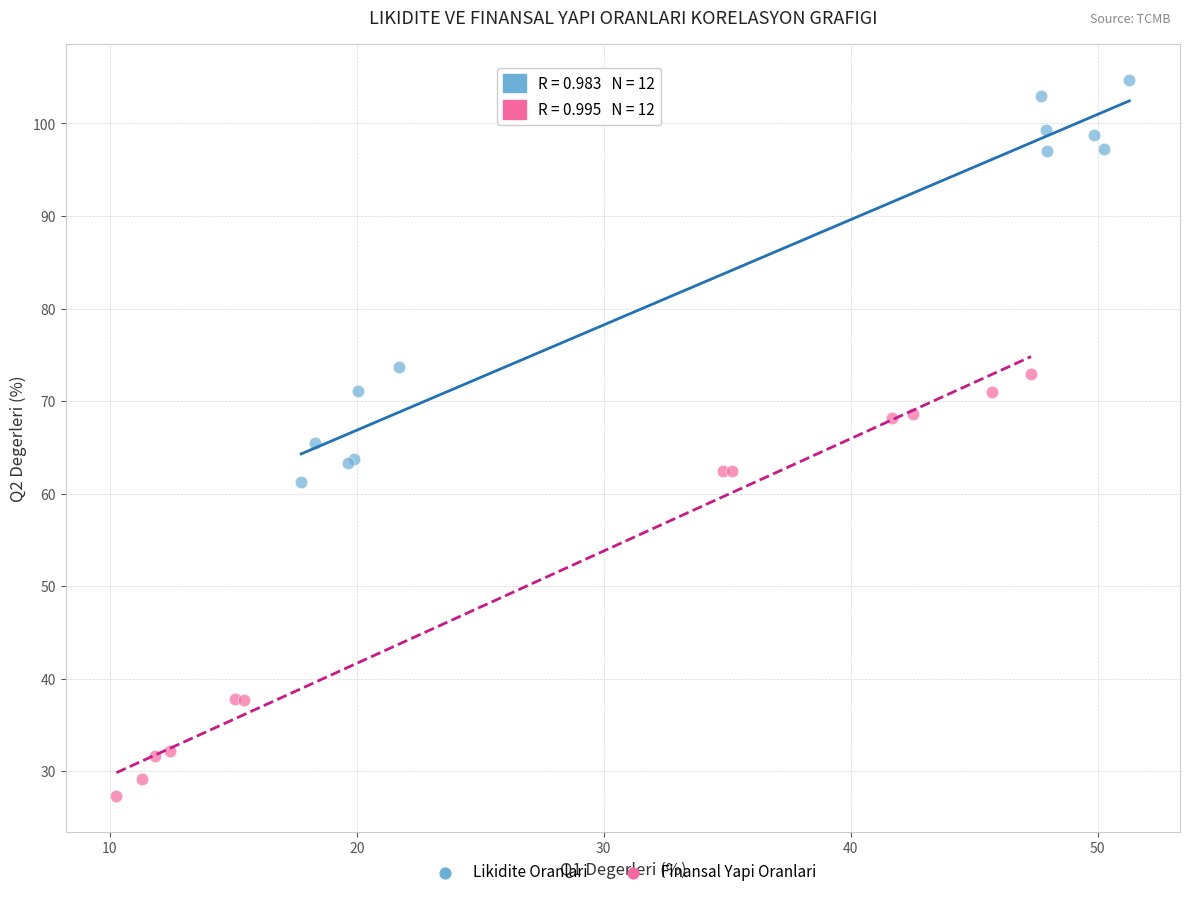

Which series contains the highest Y value?

Likidite Oranlari